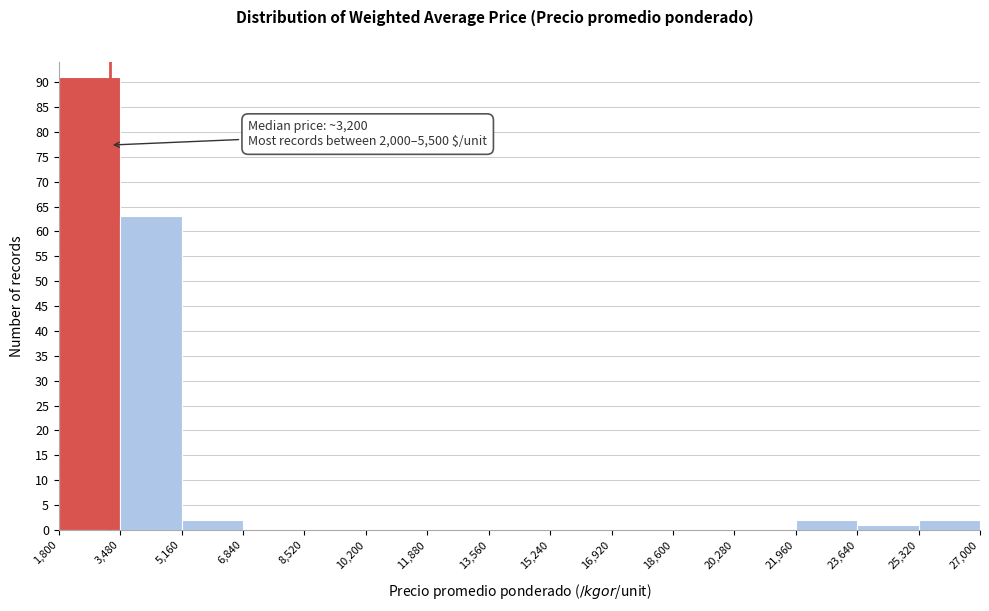

Over which range of the x-axis is the bar tallest?

1,800 to 3,480